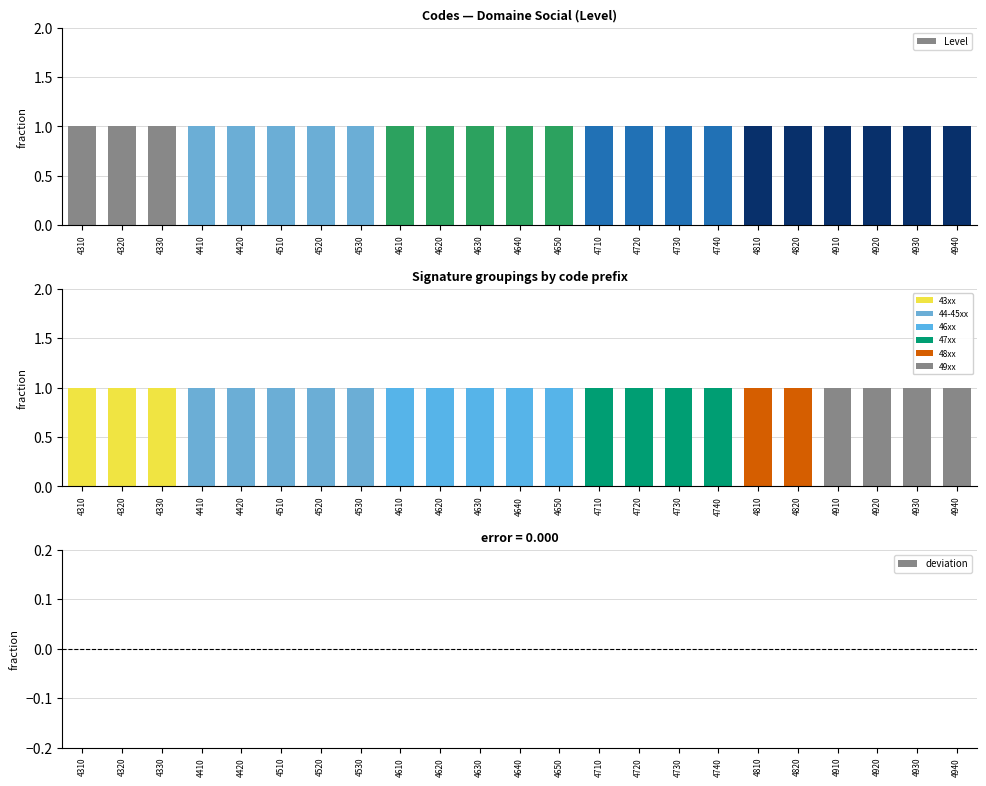

How many series are shown in this chart?

2